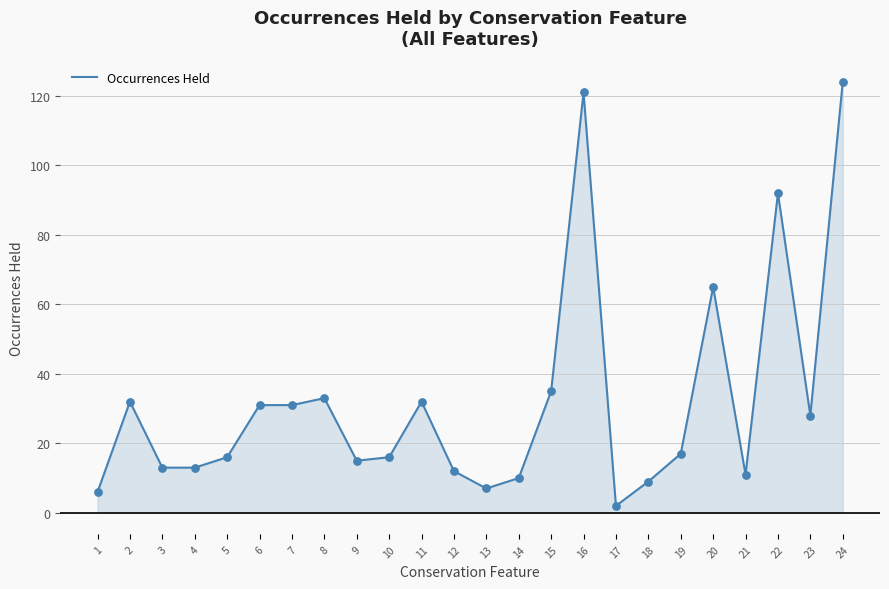

Between 12 and 13, which is larger?

12